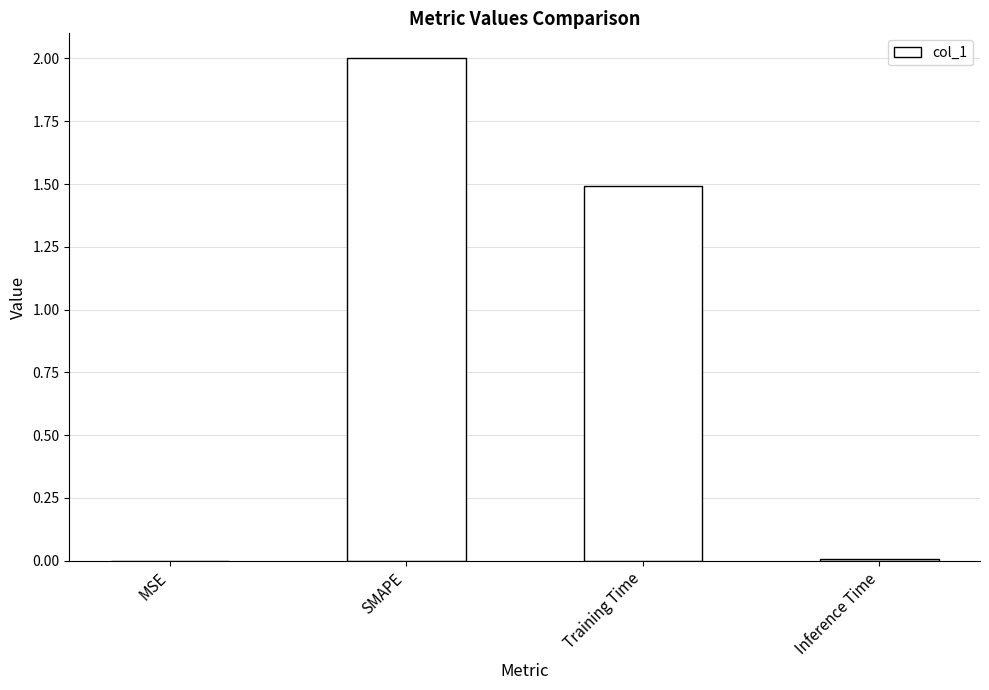

What is the maximum value shown in the chart?

2.0